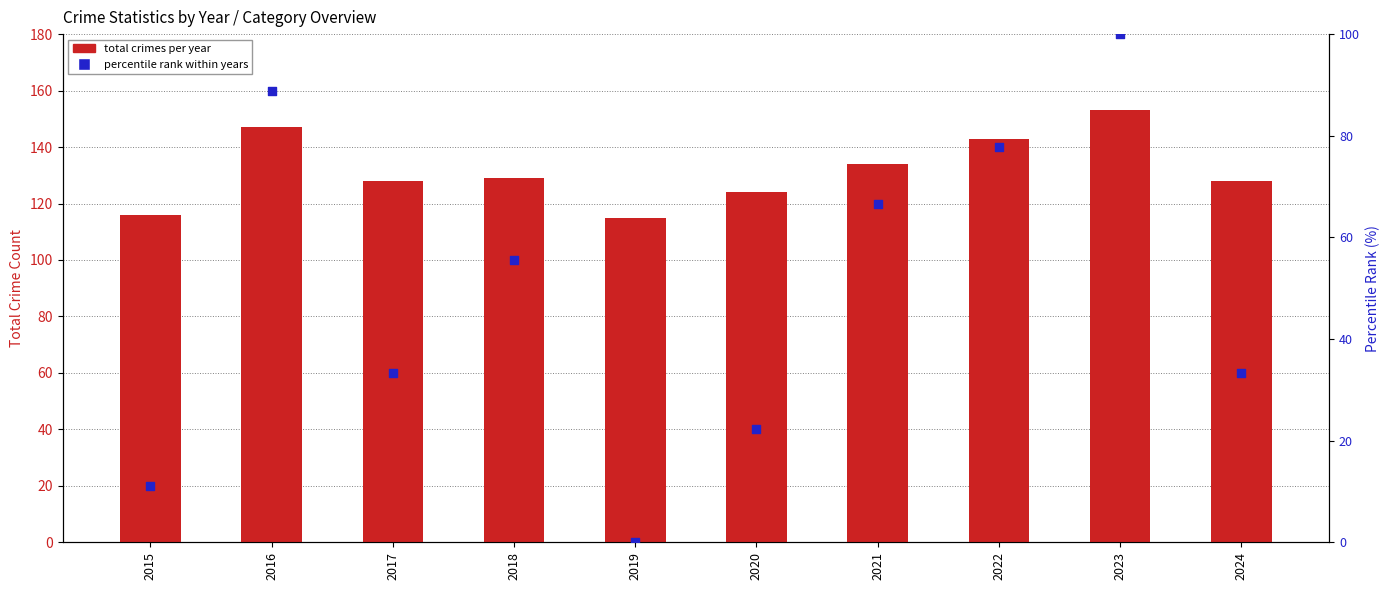

What is the total value across all series at 2020?

146.2